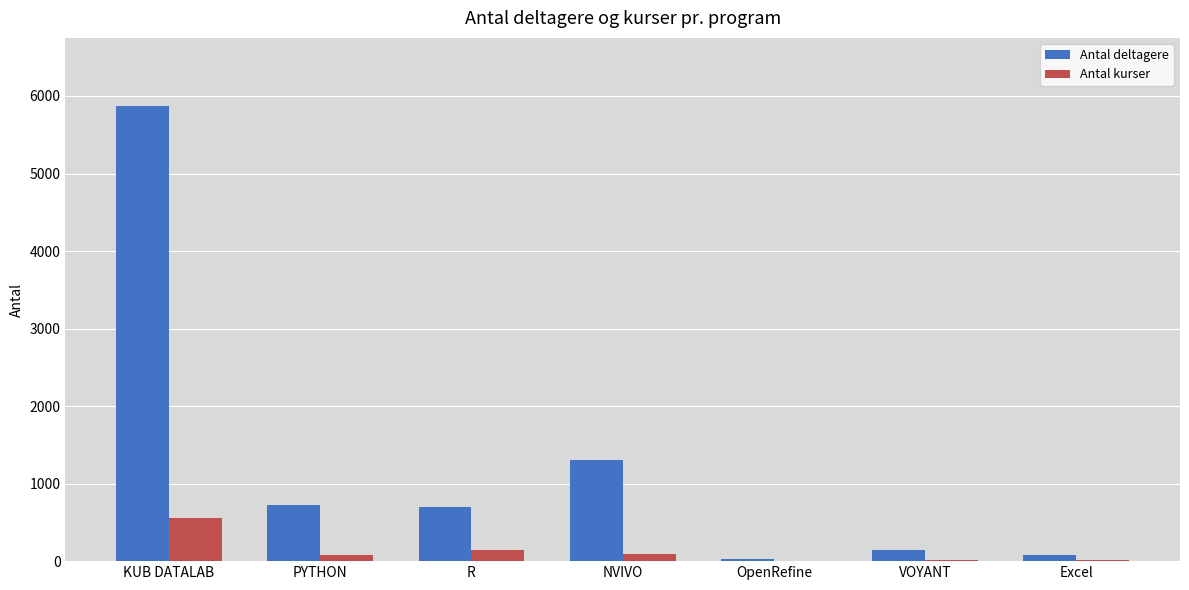

At which label does Antal deltagere first exceed 693?

KUB DATALAB